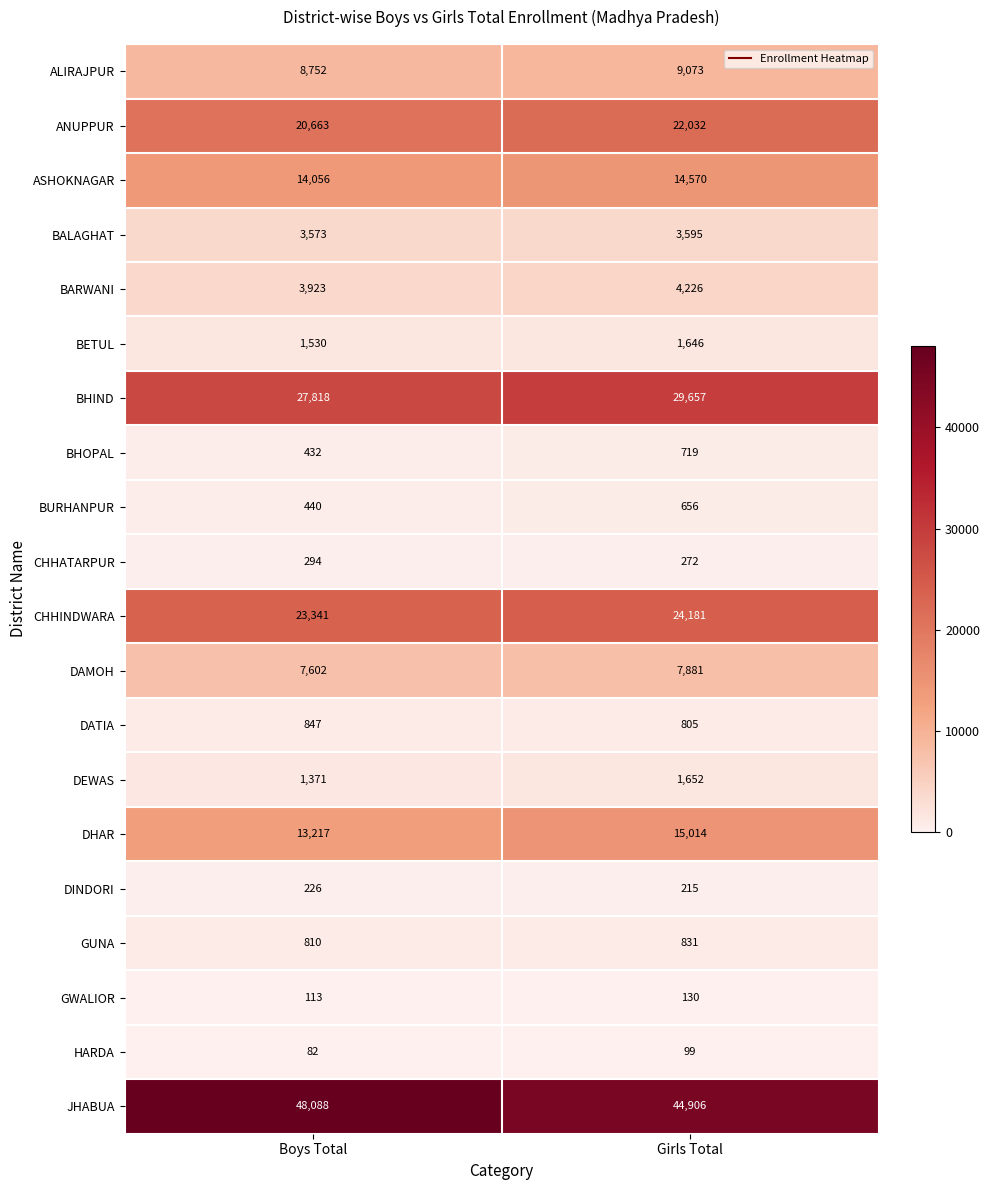

What is the spread (max minus min) of values at Girls Total?

44807